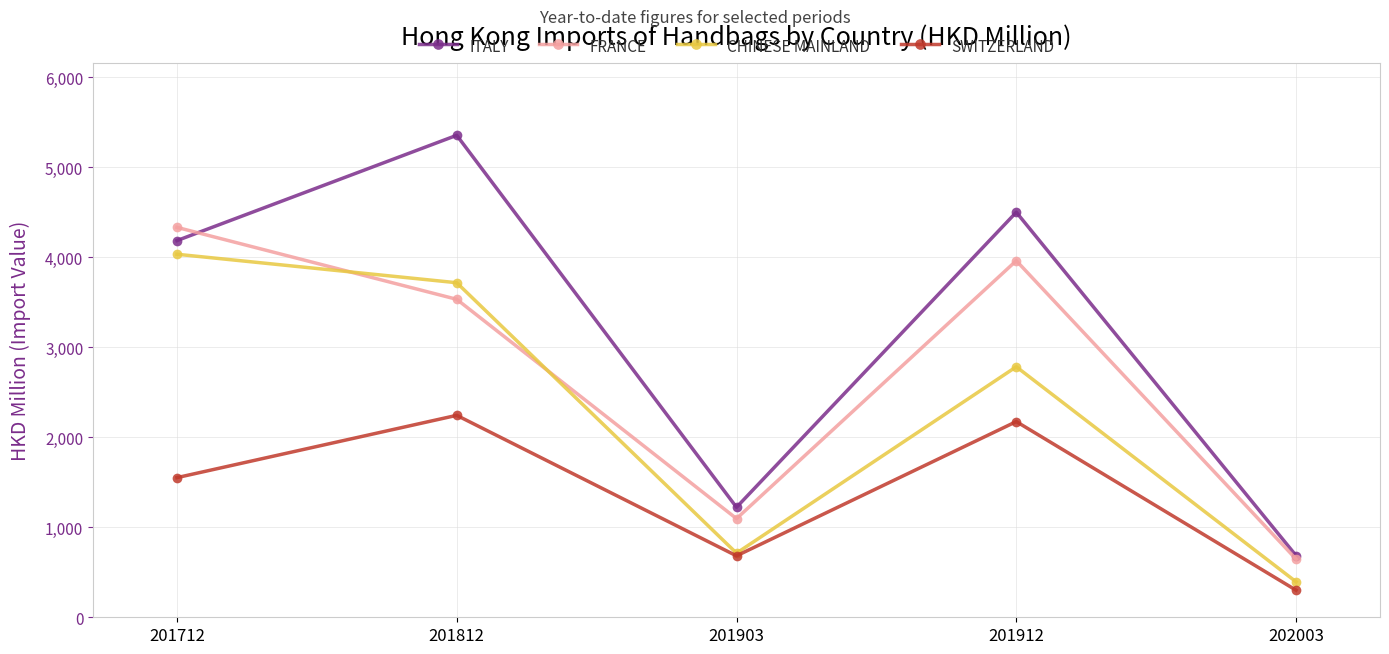

Does the chart display data point markers on the line(s)?

Yes